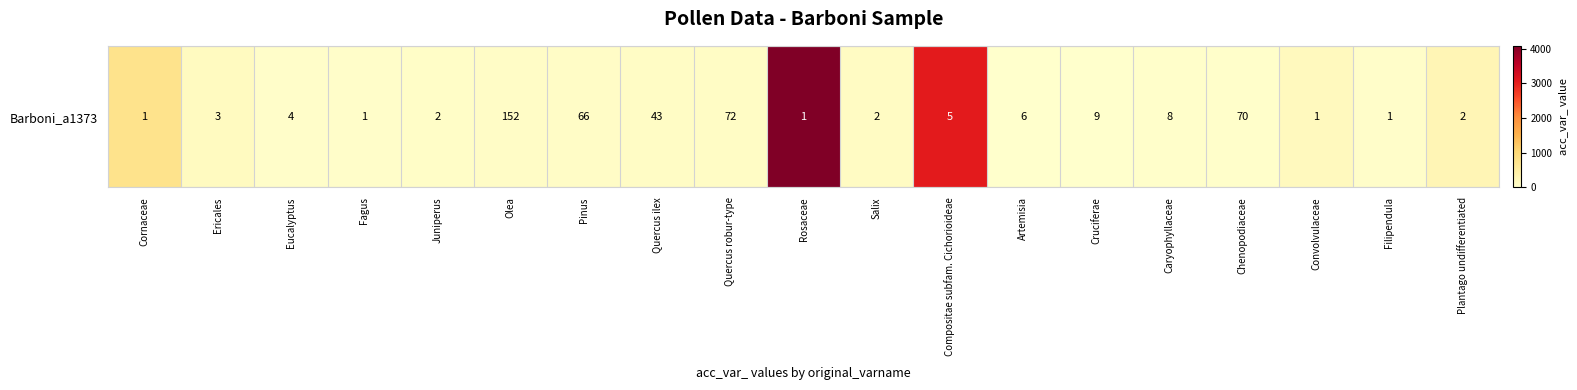

Reading right to left, what are all the values shown in this chart?

Plantago undifferentiated=270	Filipendula=45	Convolvulaceae=163	Chenopodiaceae=24	Caryophyllaceae=18	Cruciferae=13	Artemisia=7	Compositae subfam. Cichorioideae=3049	Salix=99	Rosaceae=4082	Quercus robur-type=86	Quercus ilex=85	Pinus=75	Olea=68	Juniperus=58	Fagus=42	Eucalyptus=39	Ericales=130	Cornaceae=755